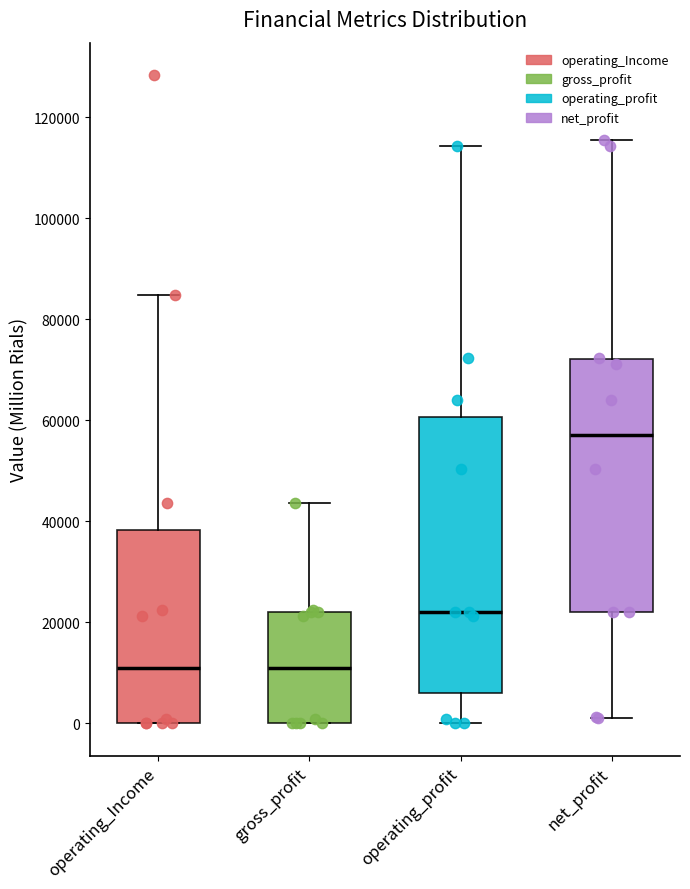

Which box is the tallest, from its lower edge to its upper edge?

operating_profit